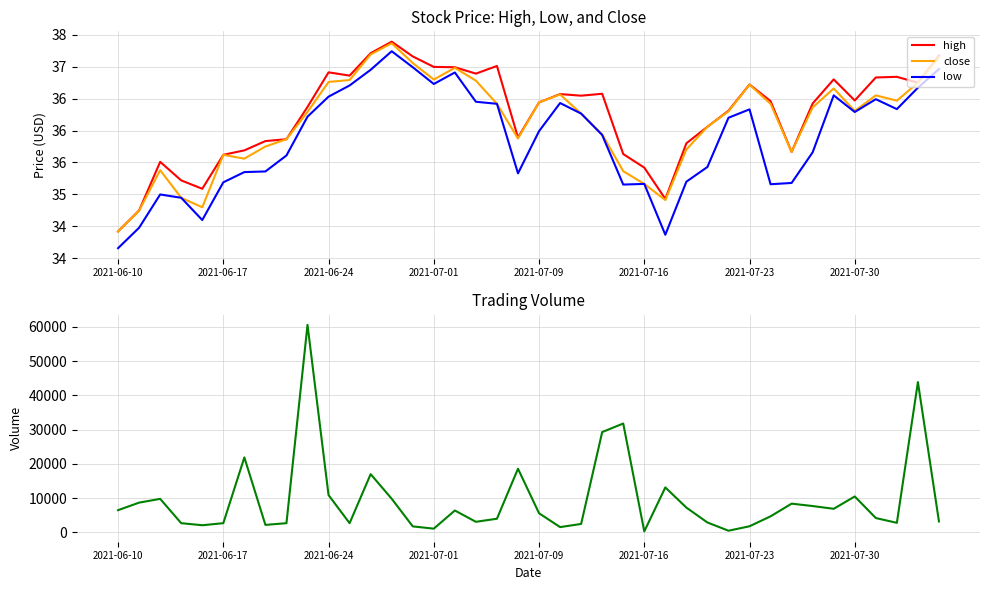

What is the difference between the close values at 19 and 2021-07-09?

1.1